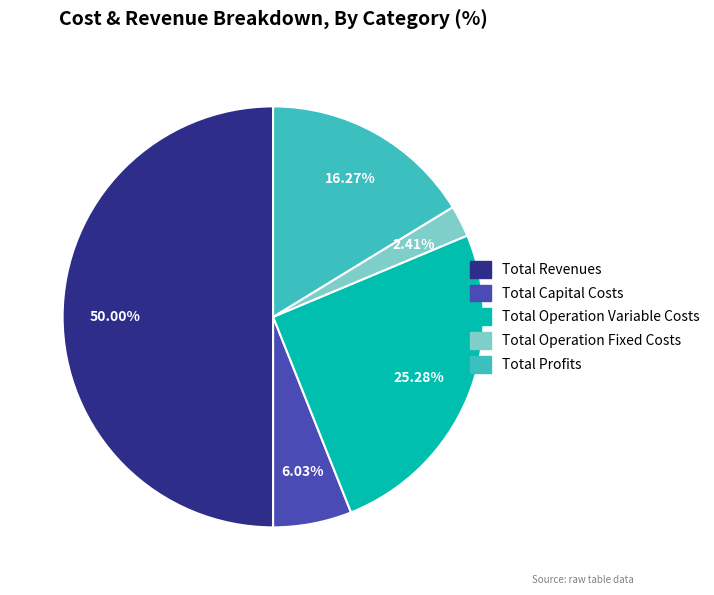

How many slices are in this pie chart?

5